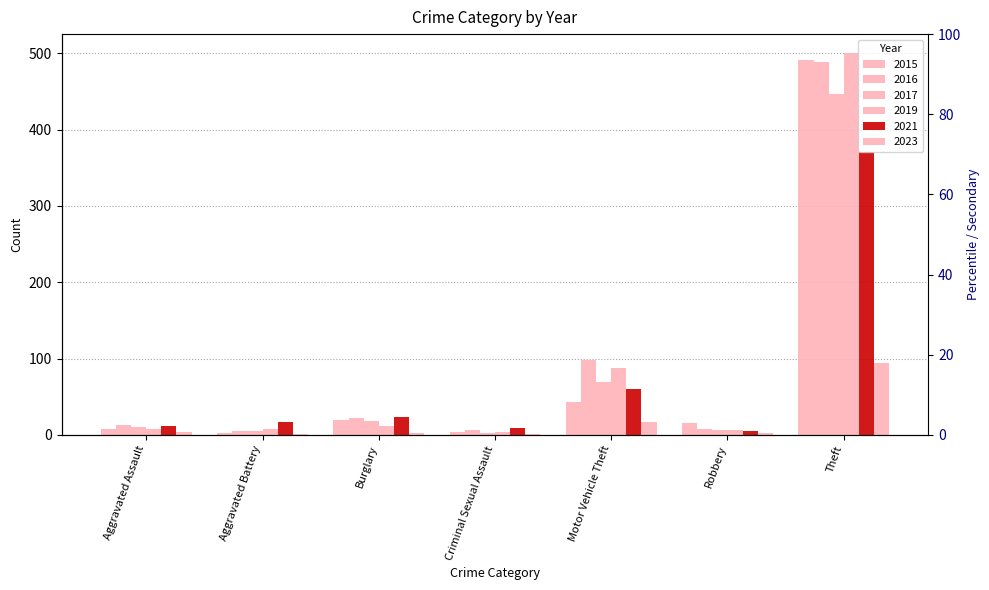

What is the label of the 2nd bar from the left?

Aggravated Battery